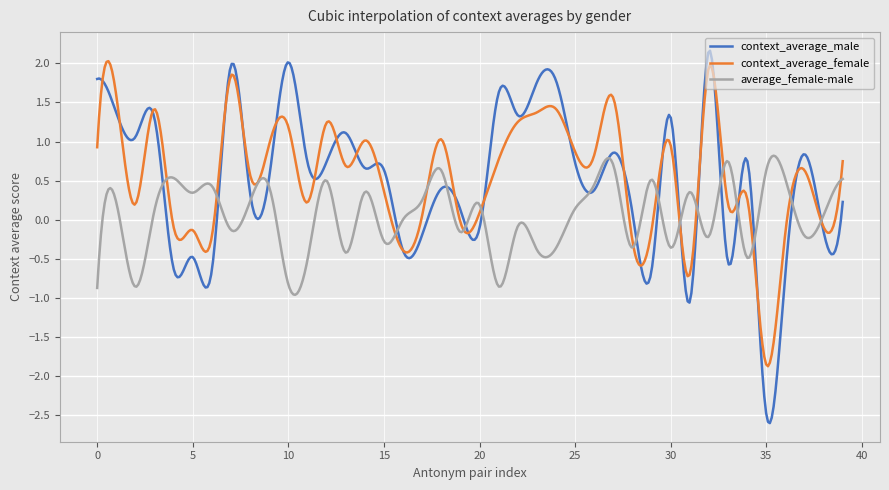

Which series has the largest range (max minus min)?

context_average_male